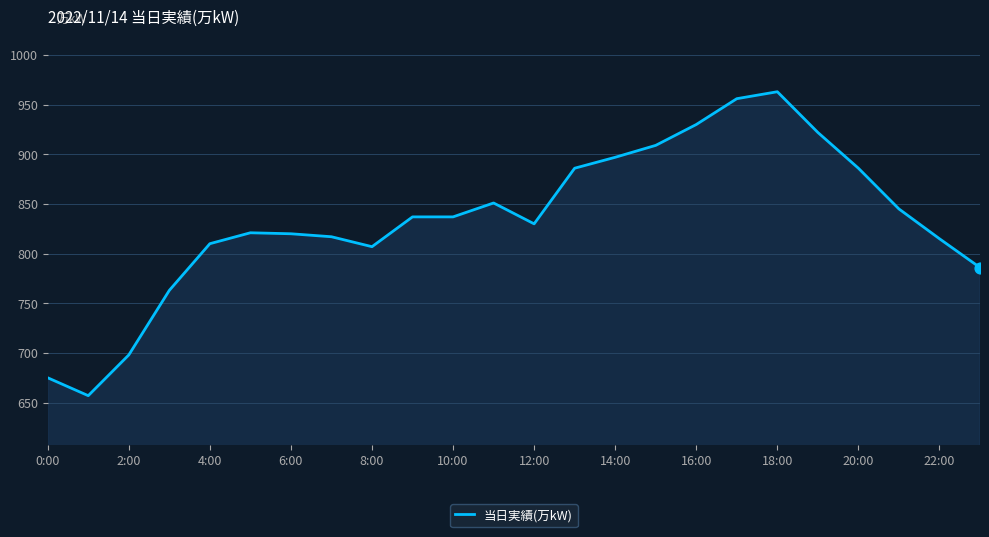

What is the difference between the maximum and minimum values?

306